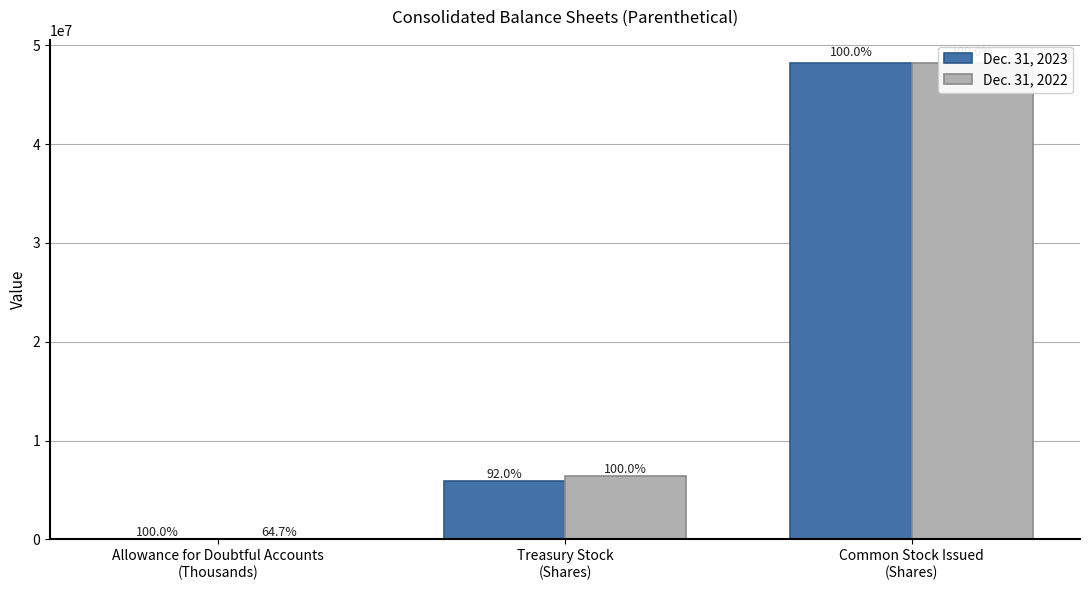

What is the average value of the Dec. 31, 2022 series?

18175907